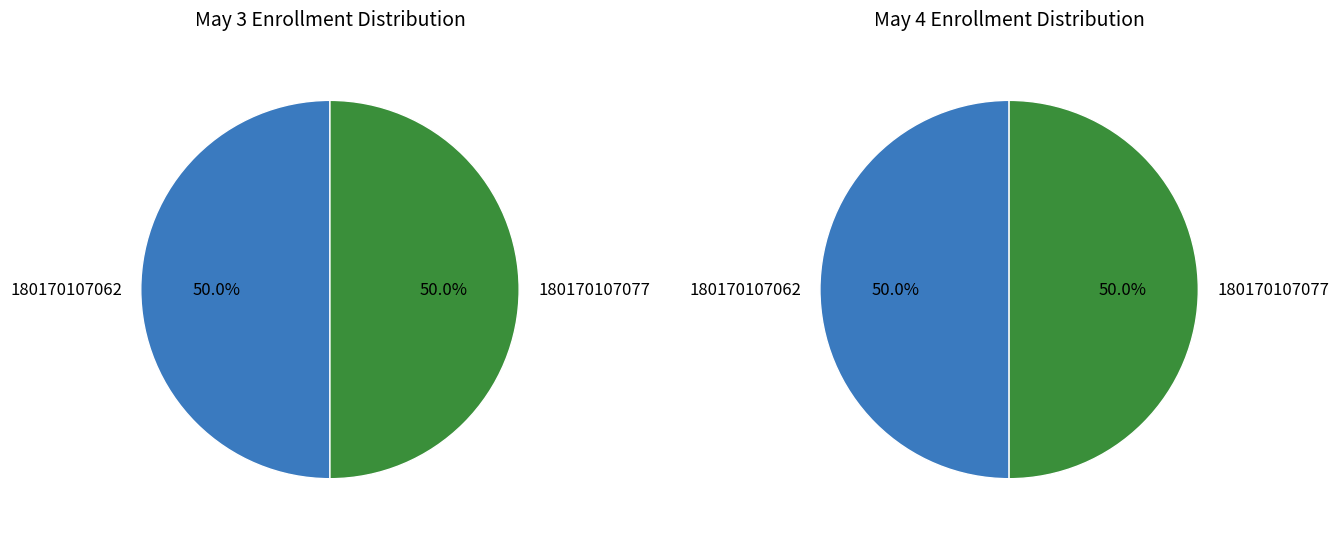

Is there any slice that represents more than half of the pie?

No